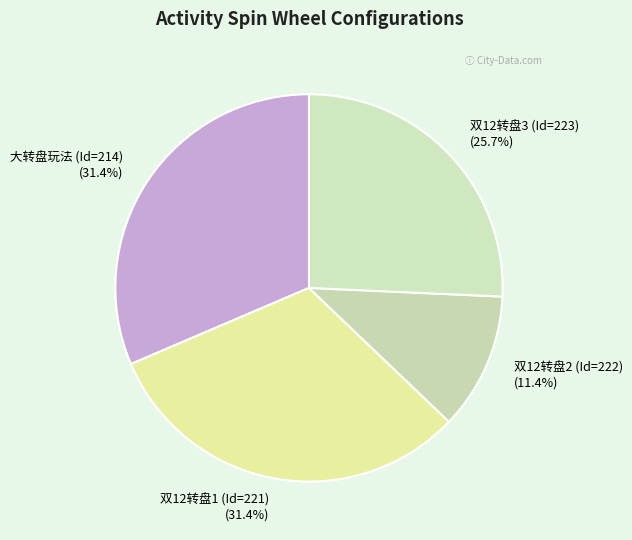

Does 双12转盘2 (Id=222) account for over 50% of the chart?

No